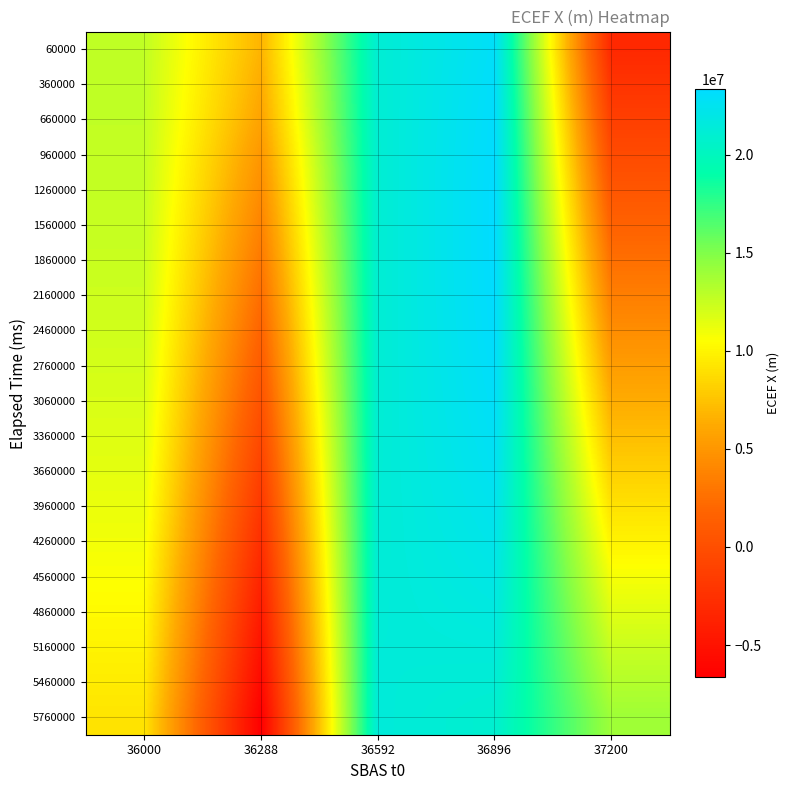

Reading left to right, transcribe all the data shown in this chart.

60000: 36000=12737457.0	36288=6731482.3	36592=21098609.7	36896=22958926.9	37200=-3224233.1
360000: 36000=12722281.5	36288=6278567.0	36592=21080929.6	36896=23099228.8	37200=-2267129.0
660000: 36000=12694002.7	36288=5800128.6	36592=21068518.3	36896=23206842.4	37200=-1305638.1
960000: 36000=12651286.4	36288=5041896.4	36592=21061126.9	36896=23282292.9	37200=-341625.2
1260000: 36000=12592844.7	36288=4421788.8	36592=21058500.5	36896=23326211.1	37200=623046.6
1560000: 36000=12517442.0	36288=3780885.9	36592=21060380.8	36896=23339329.1	37200=1586519.6
1860000: 36000=12423901.3	36288=3120234.8	36592=21066507.5	36896=23322477.2	37200=2546944.9
2160000: 36000=12311109.4	36288=2440966.2	36592=21076620.9	36896=23276578.9	37200=3502486.6
2460000: 36000=12178022.6	36288=1744290.0	36592=21090463.4	36896=23202646.3	37200=4451324.3
2760000: 36000=12023671.3	36288=1031491.3	36592=21107781.4	36896=23101775.4	37200=5391657.3
3060000: 36000=11847165.0	36288=303925.4	36592=21128327.0	36896=22975140.4	37200=6321707.7
3360000: 36000=11647696.2	36288=-436986.7	36592=21151860.0	36896=22823988.0	37200=7239723.3
3660000: 36000=11424544.7	36288=-1189763.7	36592=21178148.7	36896=22649631.9	37200=8143981.0
3960000: 36000=11177080.9	36288=-1952869.3	36592=21206971.7	36896=22453446.1	37200=9032789.8
4260000: 36000=10904768.8	36288=-2724717.6	36592=21238119.2	36896=22236859.1	37200=9904493.7
4560000: 36000=10607169.1	36288=-3503679.3	36592=21271393.9	36896=22001347.2	37200=10757474.2
4860000: 36000=10283941.0	36288=-4286000.0	36592=21306612.2	36896=21748427.6	37200=11590153.7
5160000: 36000=9934844.6	36288=-5070000.0	36592=21343604.7	36896=21479652.1	37200=12400997.2
5460000: 36000=9559742.0	36288=-5854000.0	36592=21382217.5	36896=21196599.9	37200=13188515.5
5760000: 36000=9158598.2	36288=-6630000.0	36592=21422312.3	36896=20900870.9	37200=13951267.2